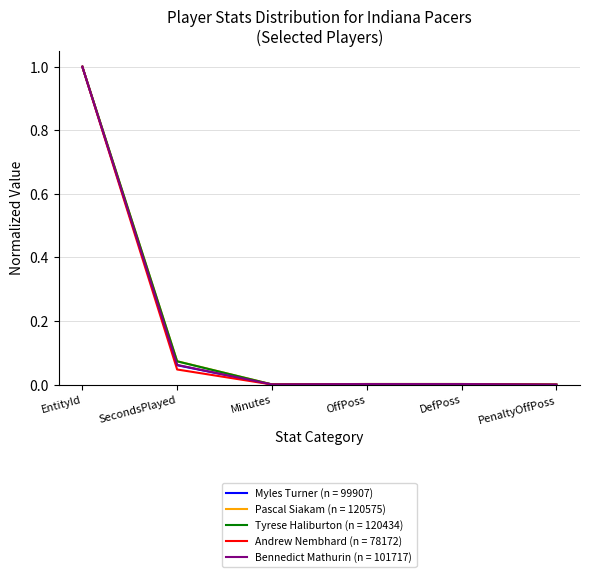

What position from the right is SecondsPlayed?

5